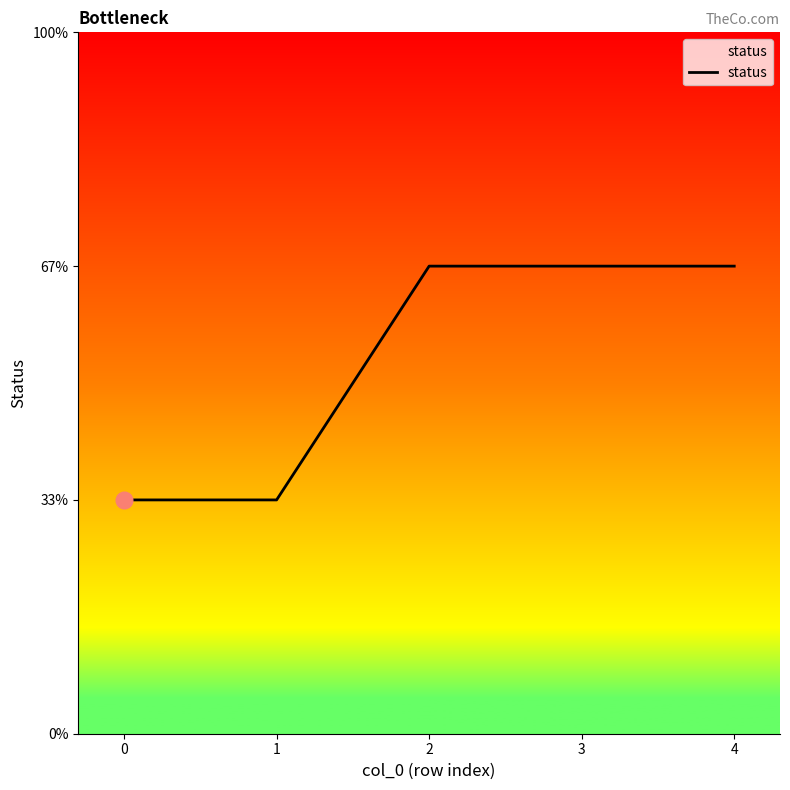

List the labels in order of value, largest first.

2, 3, 4, 0, 1